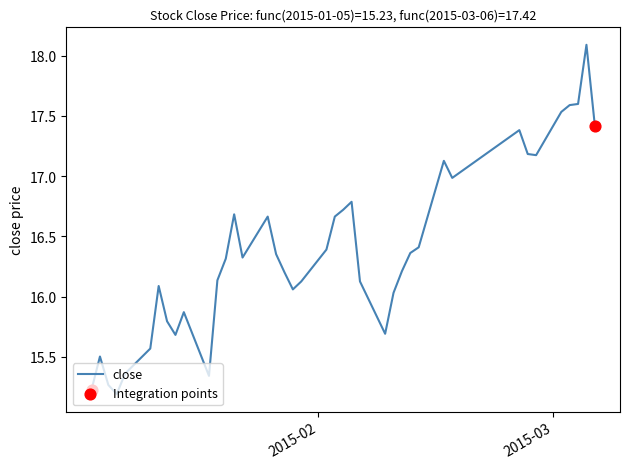

What is the minimum value shown in the chart?

15.2